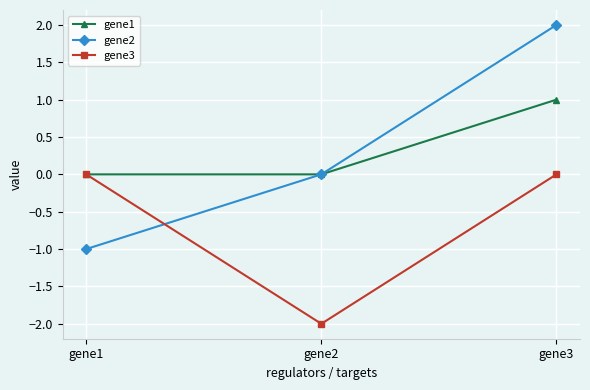

Is the value of gene2 at gene3 greater than the value of gene1 at gene3?

Yes